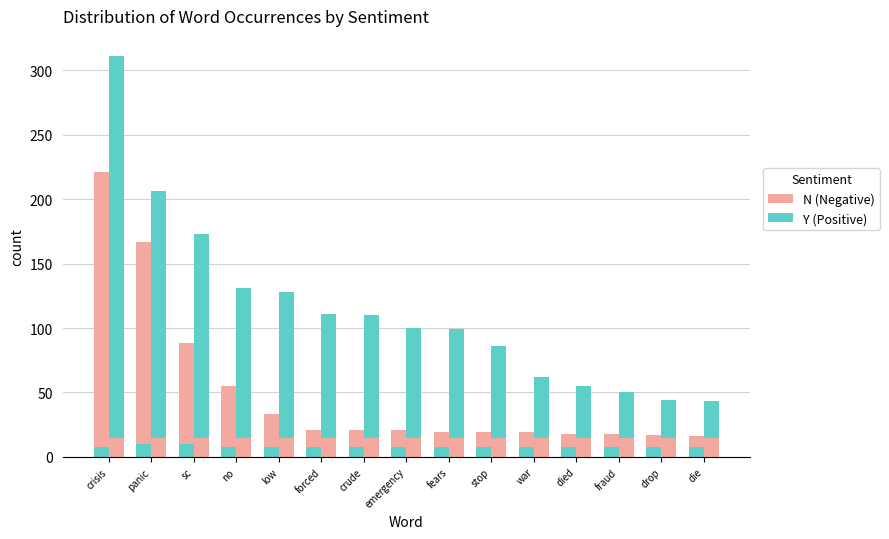

List the series in order of their peak value, lowest first.

Negative (base), Positive (base), Negative words, Positive words